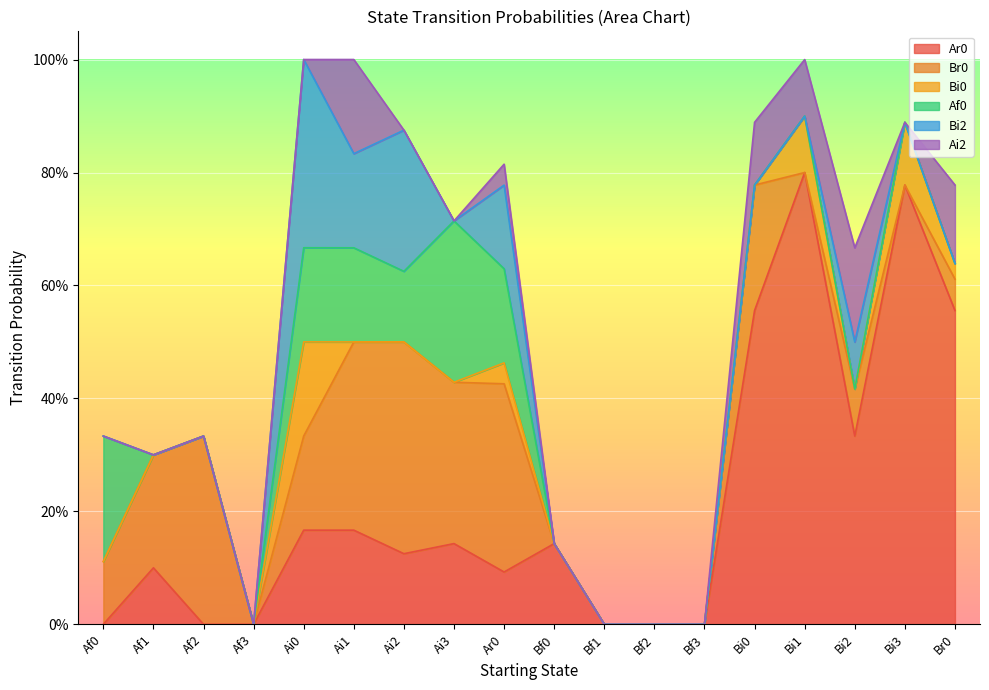

True or false: Bi2 has a value of 0.0 at Ai3.

True